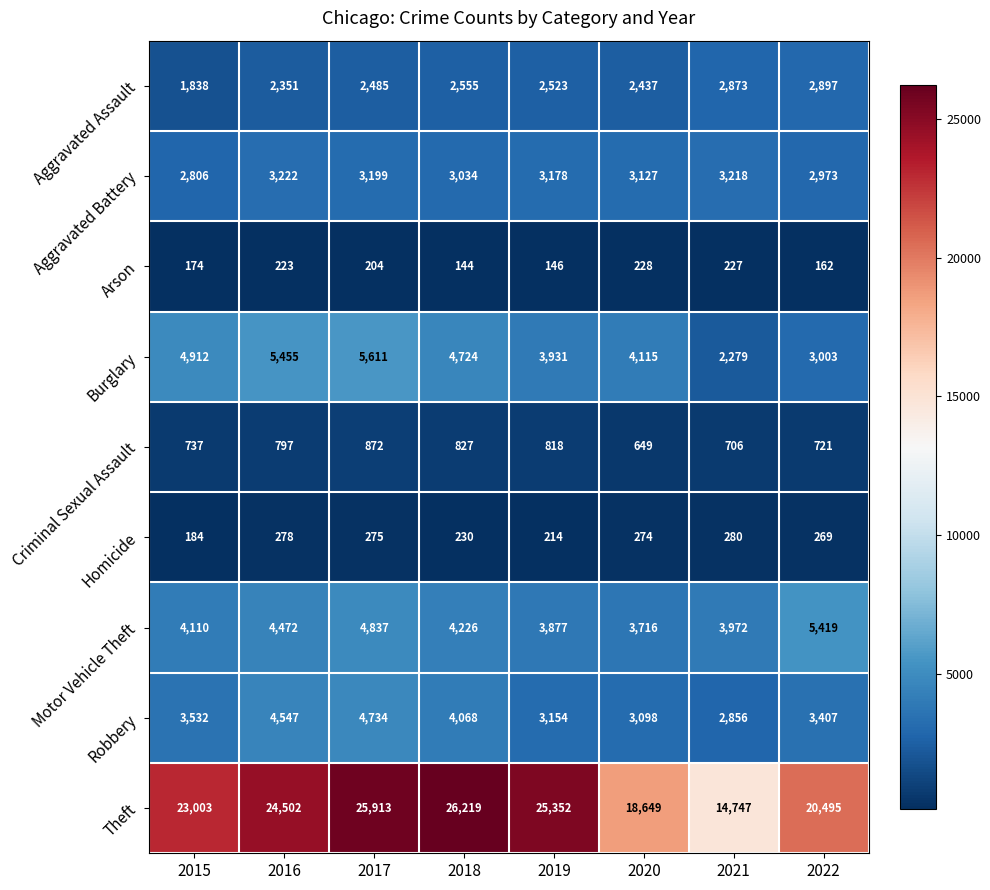

What is the total value across all series at 2015?

41296